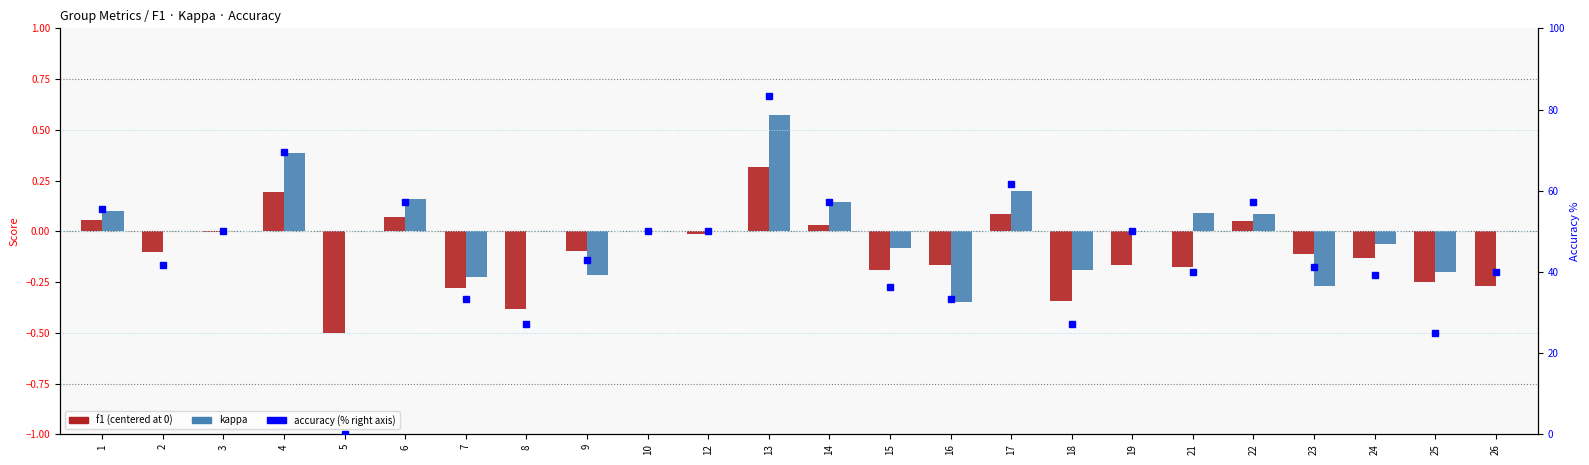

At how many categories does at least one series exceed 37?

17